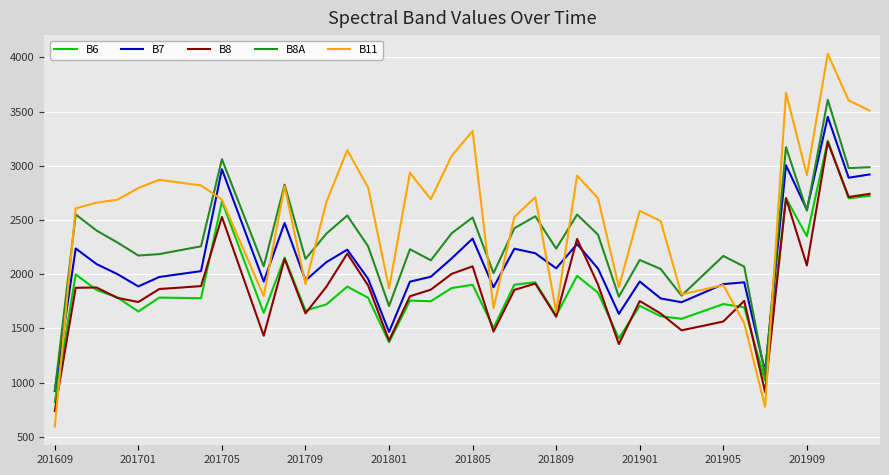

What is the minimum value shown in the chart?

593